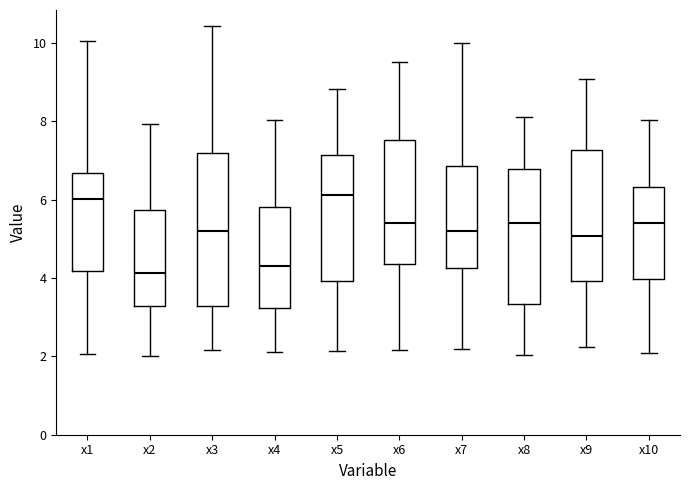

Which box is the tallest, from its lower edge to its upper edge?

x3